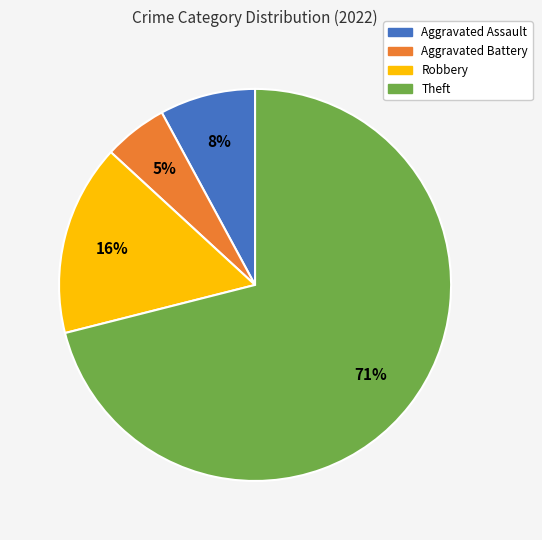

Do Robbery and Theft together represent more than half of the pie?

Yes